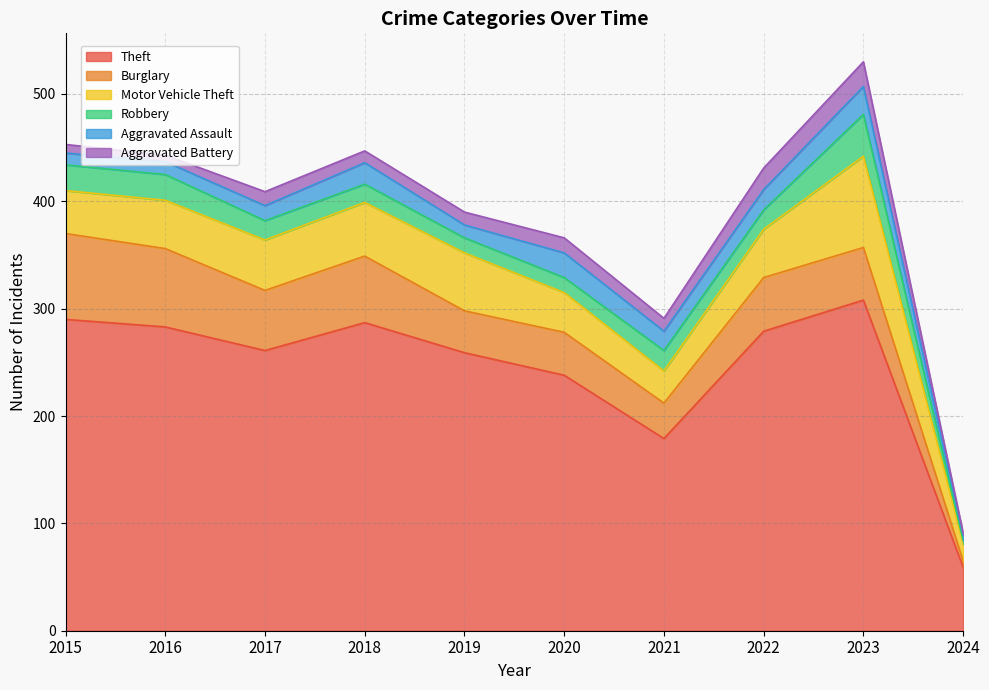

At which category does the chart reach its peak across all series?

2023